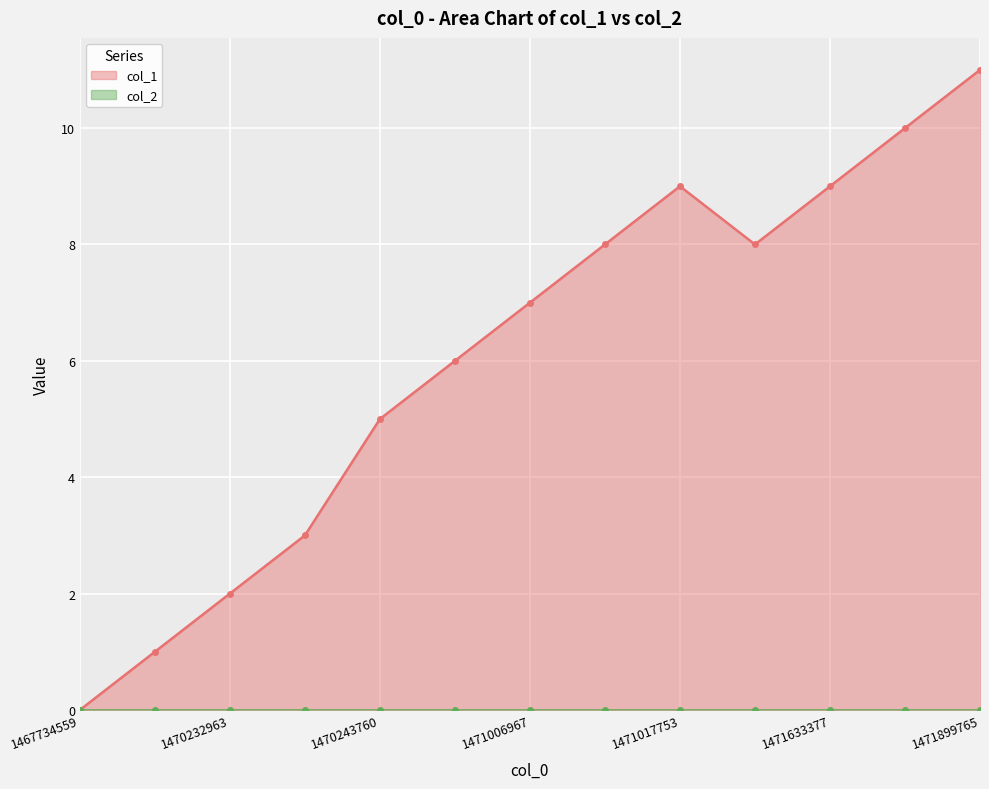

What is the difference between the maximum and minimum values?

11